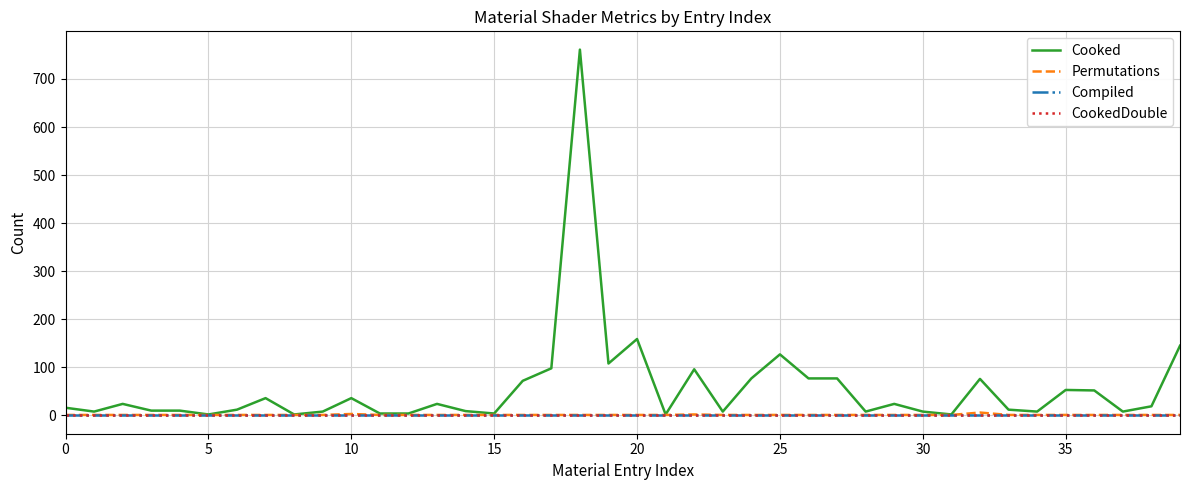

True or false: Compiled has more than 1 points higher than both neighbors.

False